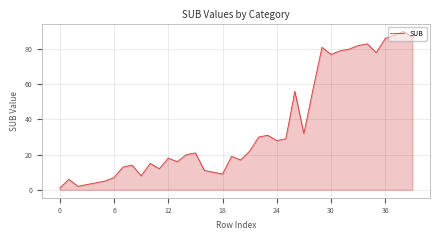

What is the greatest value displayed?

90